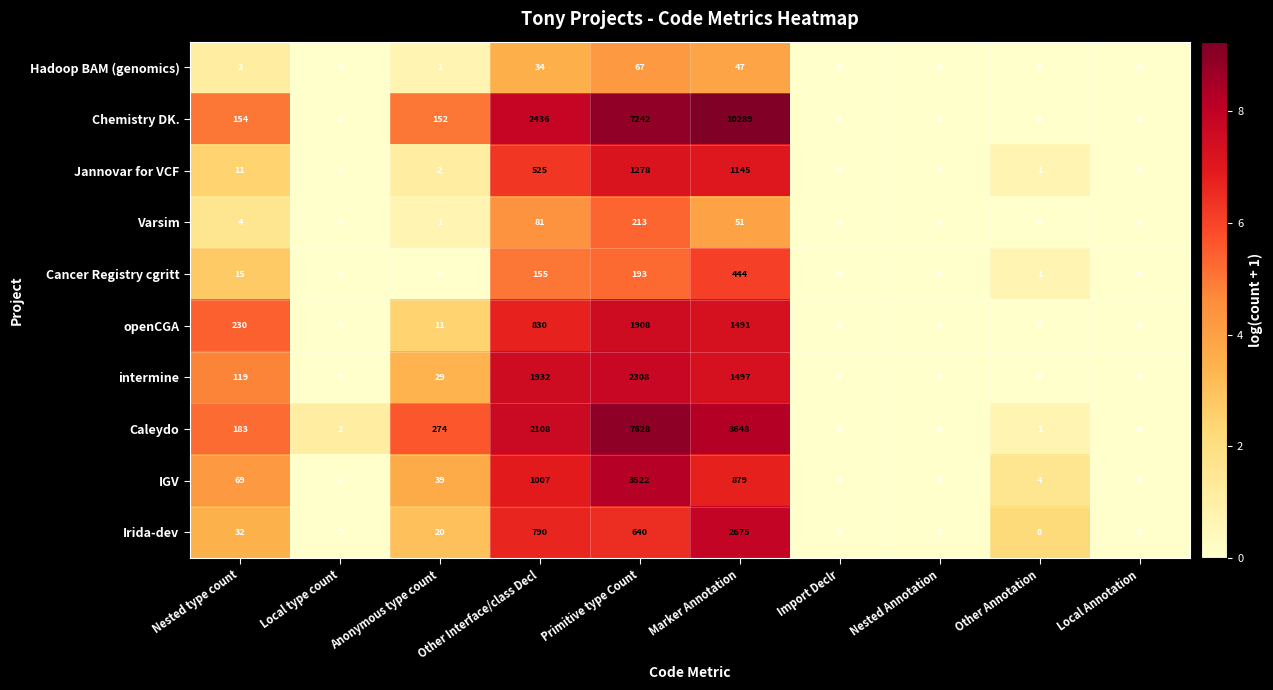

The Caleydo series shows 183 at Nested type count. True or false?

True